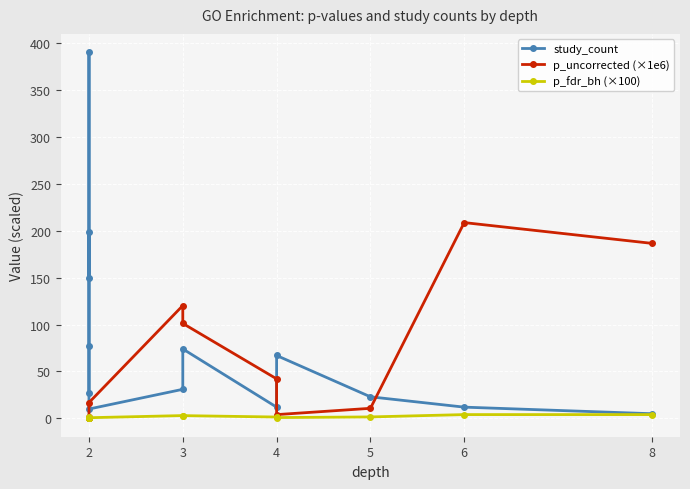

What are all the series names shown in the legend?

study_count, p_uncorrected (×1e6), p_fdr_bh (×100)